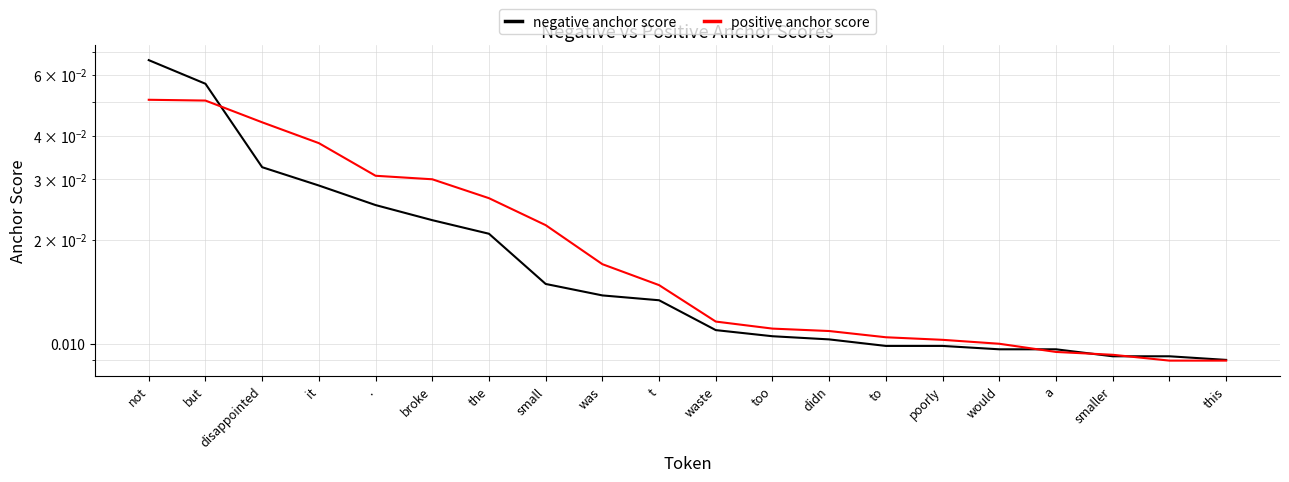

Which series changed the most between the and to?

positive anchor score